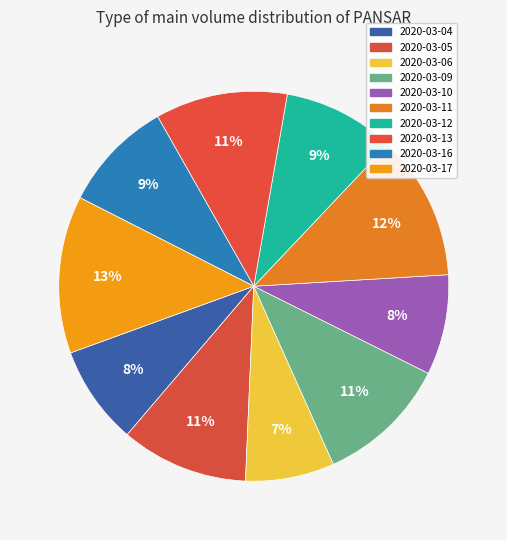

Which category has the biggest portion of the pie?

2020-03-17